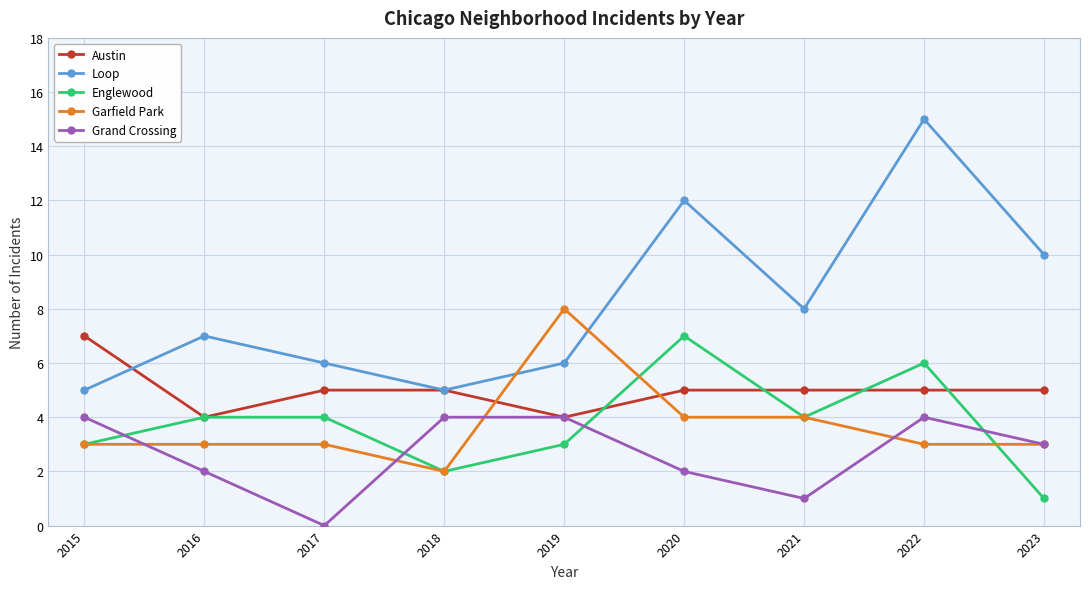

How many positive values does the Grand Crossing series have?

8